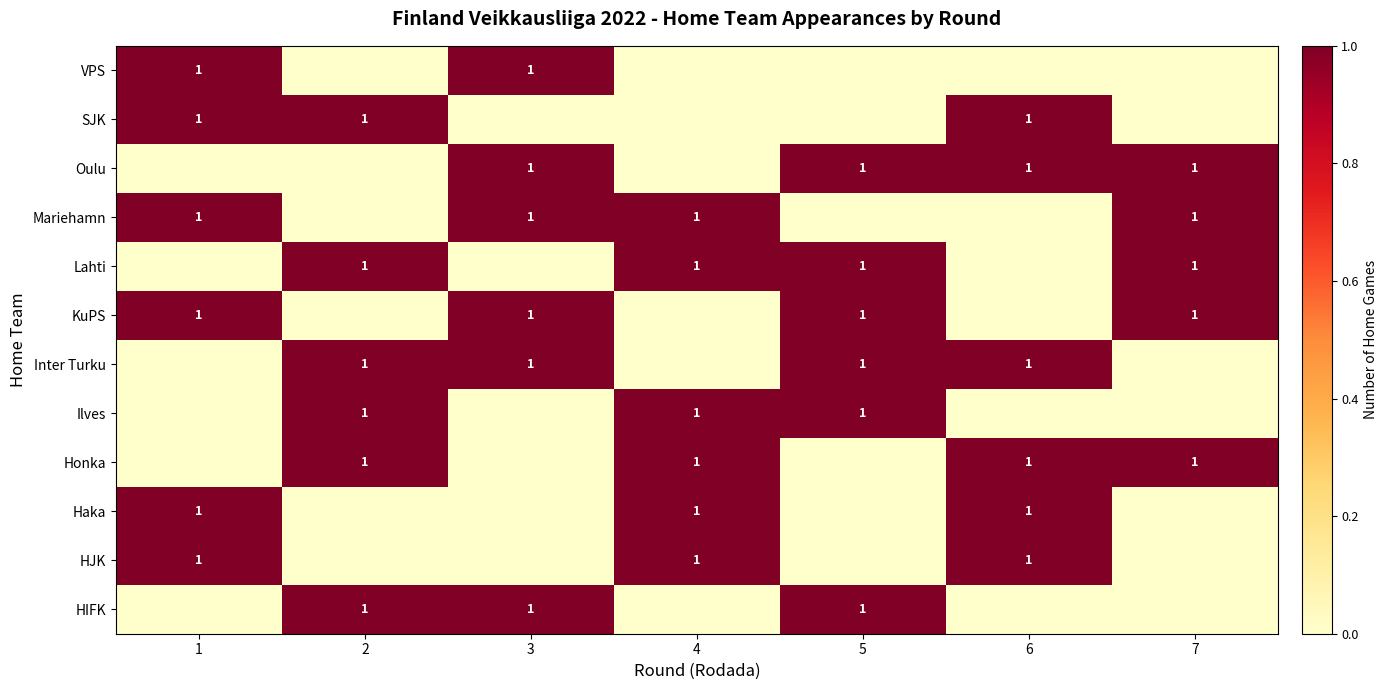

The KuPS series shows 2 at 1. True or false?

False